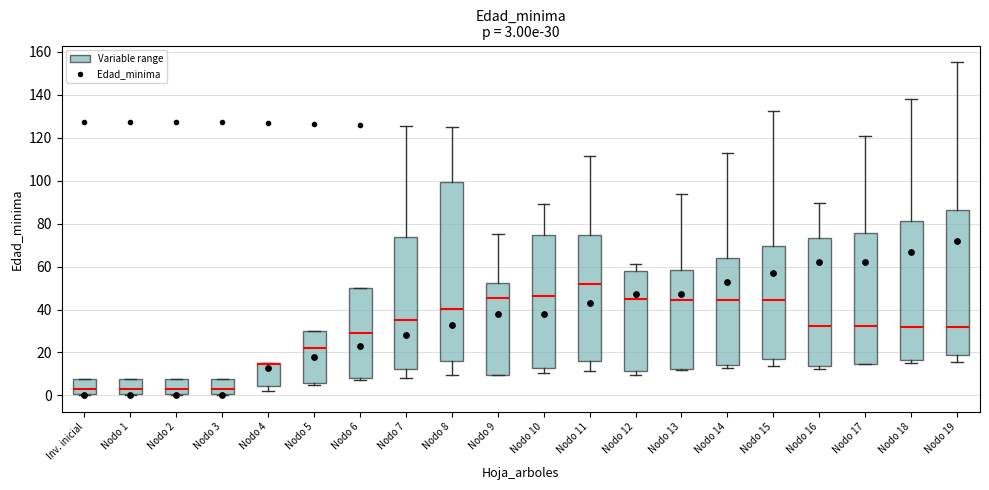

Comparing the boxes themselves (not the whiskers), which one is the tallest?

Nodo 8